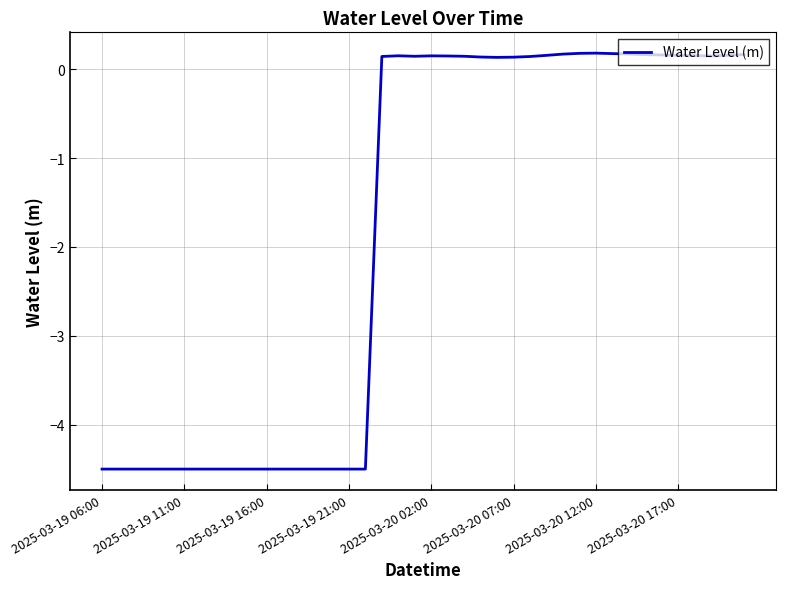

Count the number of data series in this chart.

1